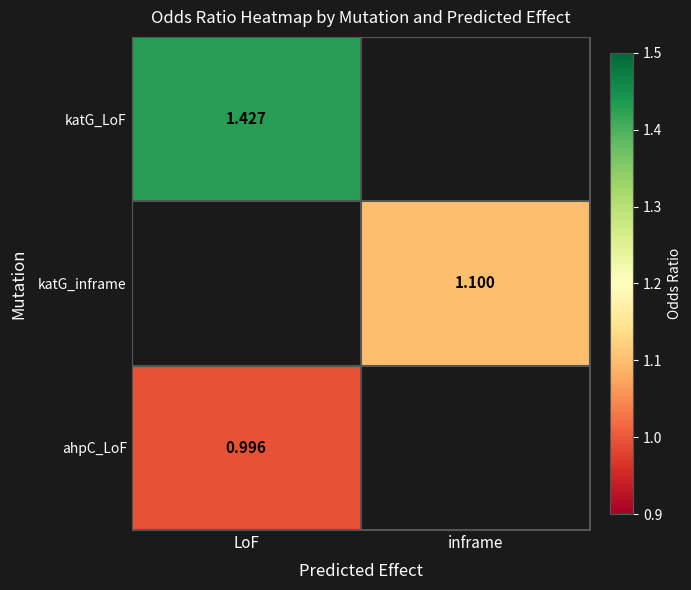

How many distinct data groups are displayed?

3